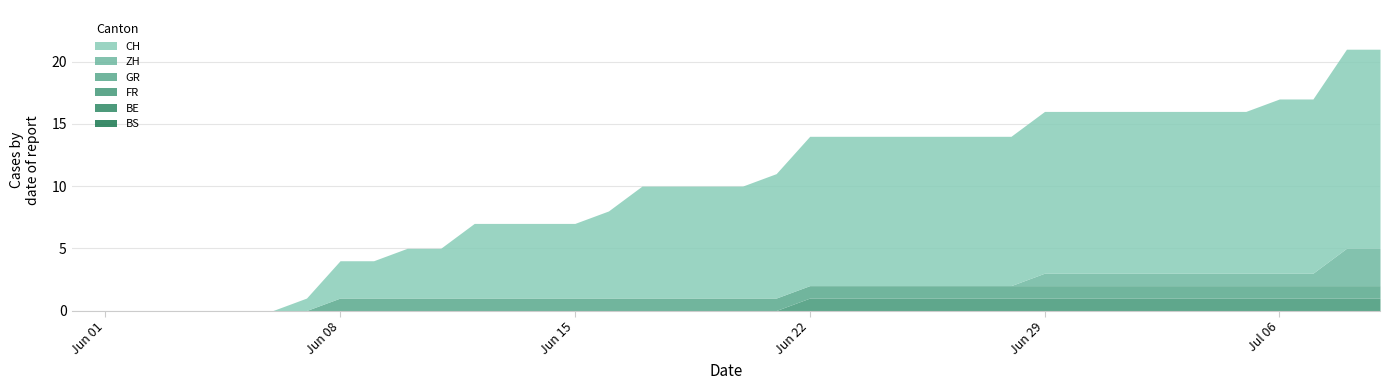

True or false: ZH has more than 0 points higher than both neighbors.

False